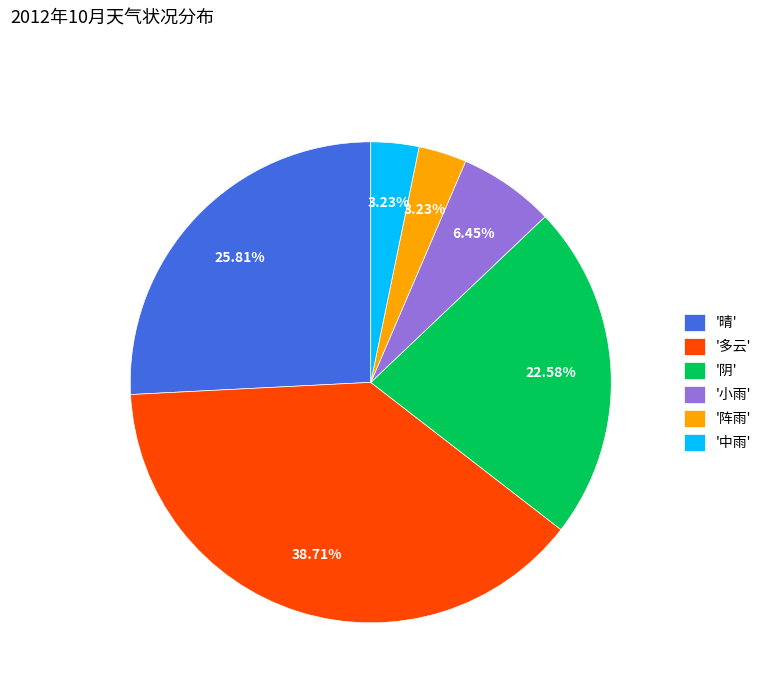

Is there a majority slice in this chart?

No